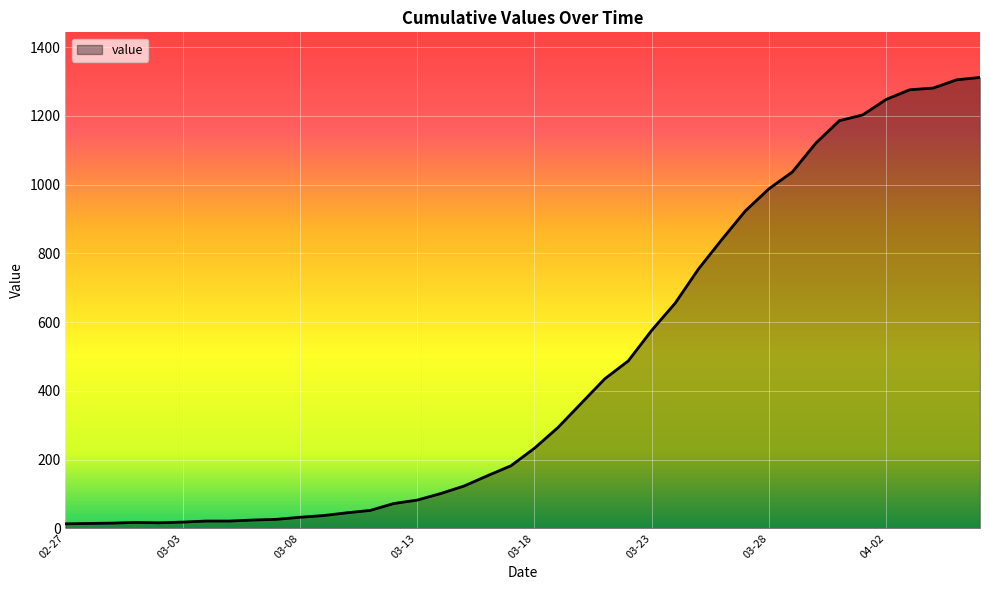

What is the smallest value displayed?

13